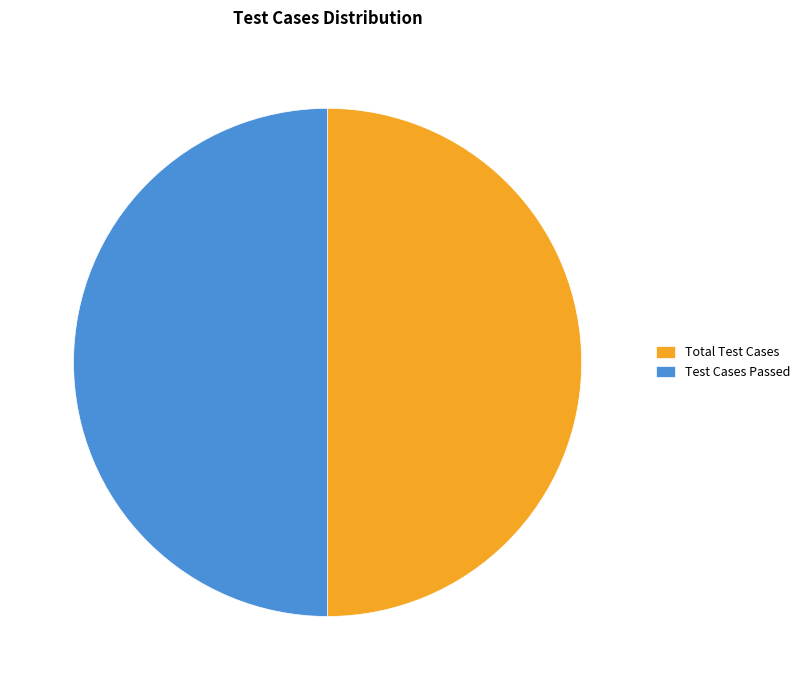

What is the ratio of the value at Test Cases Passed to the value at Total Test Cases?

1.0